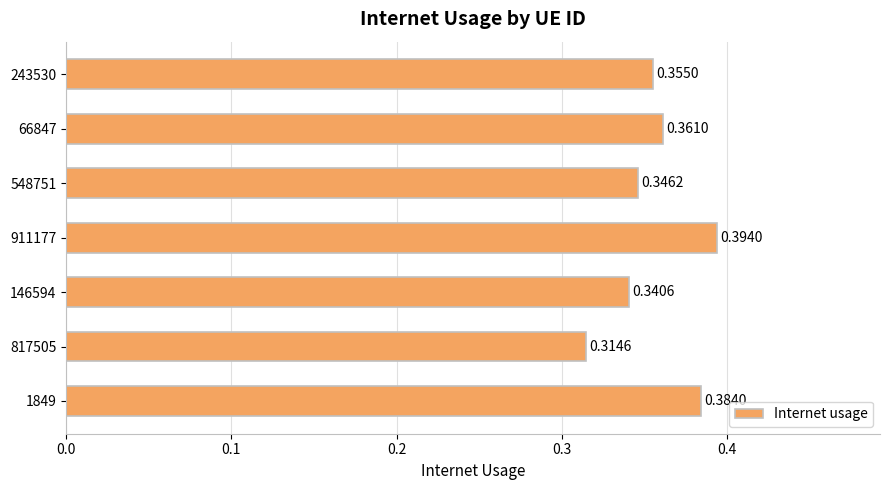

What is the sum of all values?

2.5